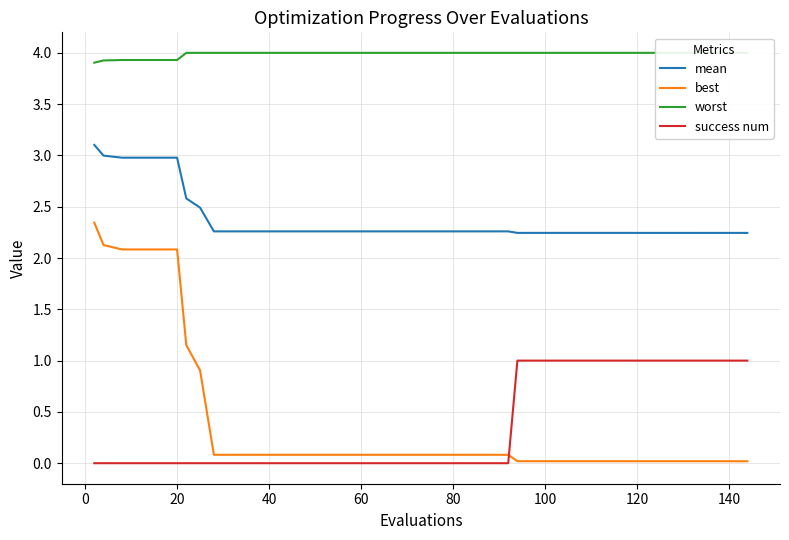

True or false: success num has more than 1 points higher than both neighbors.

False